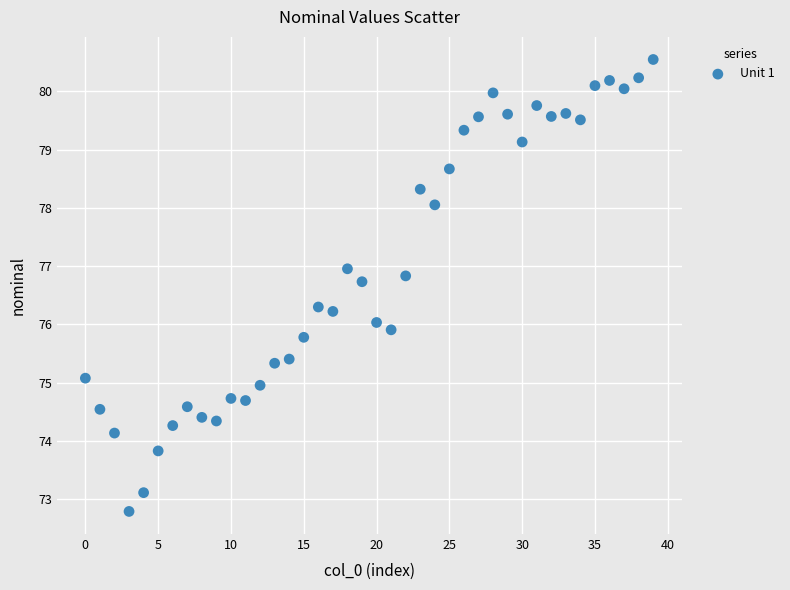

What is the range of Y values (max minus min)?

7.8